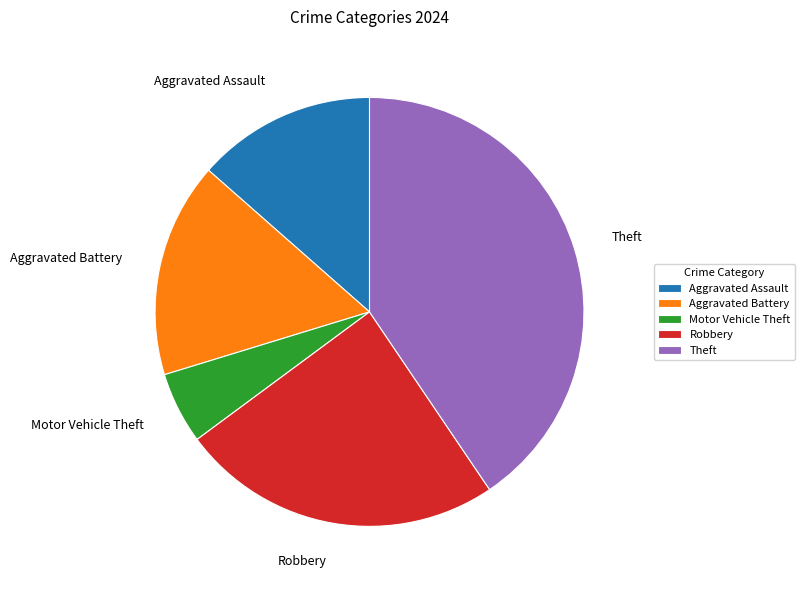

Approximately how many times larger is the value at Robbery compared to Motor Vehicle Theft?

4.5